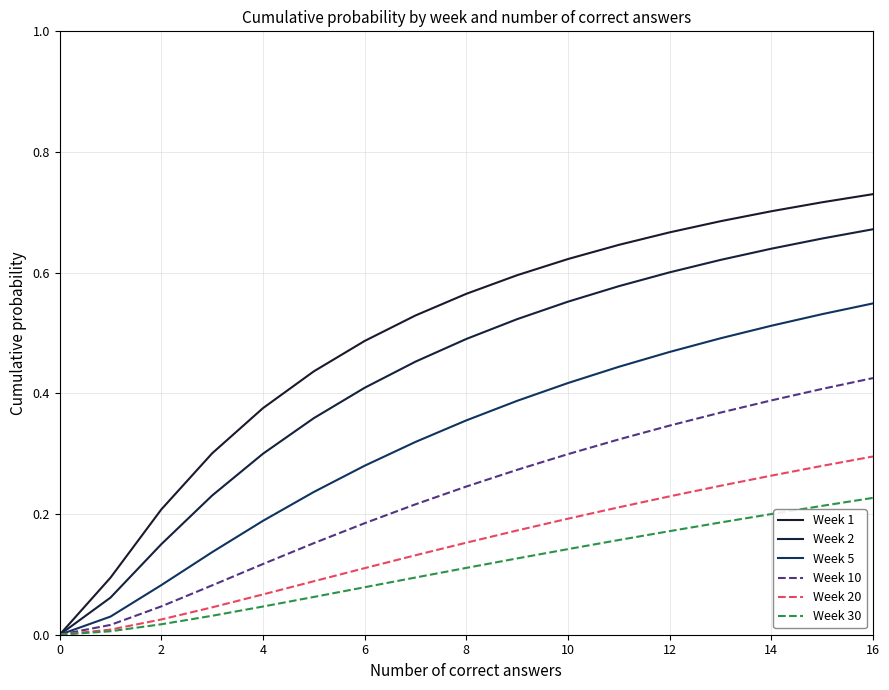

How many values in the Week 10 series exceed 0?

16